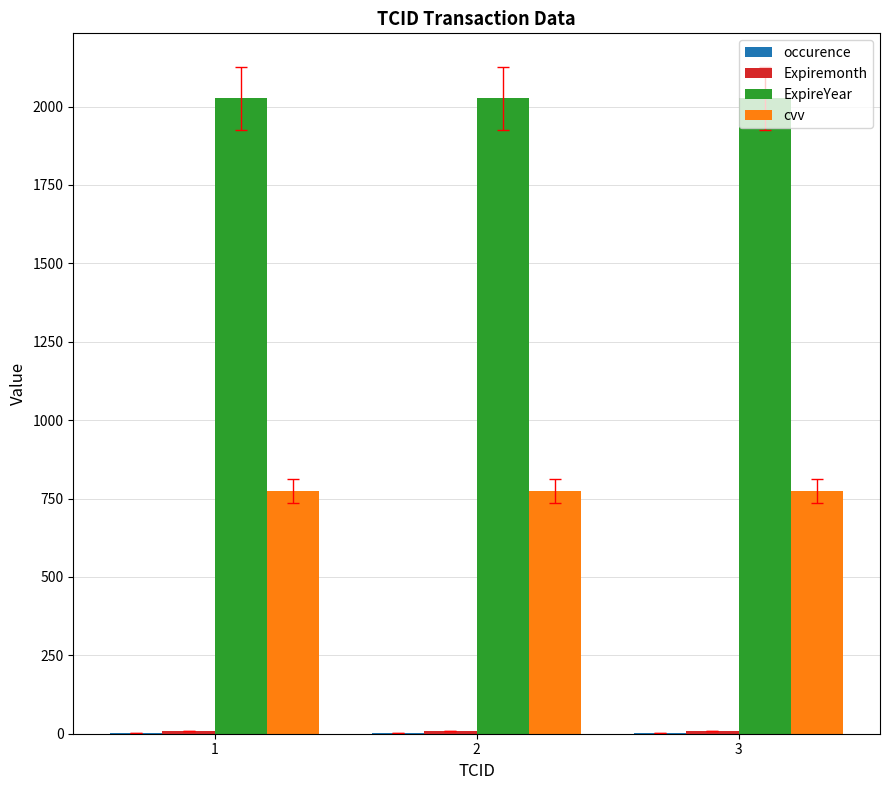

Which series has the largest total across all categories?

ExpireYear